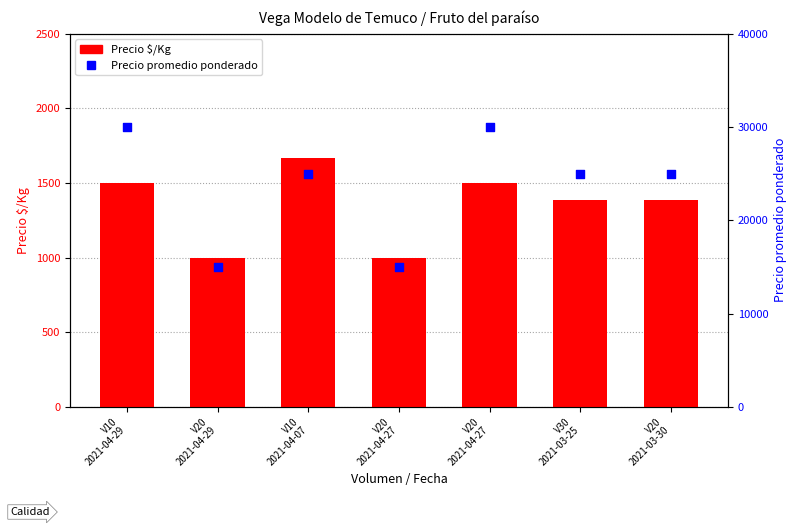

Which series contains the highest Y value?

Precio promedio ponderado